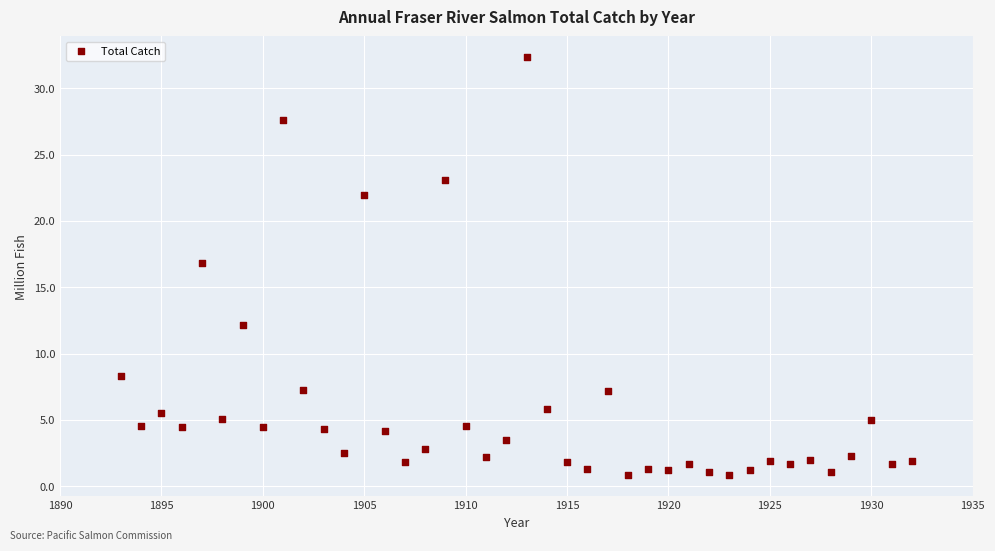

What is the range of X values (max minus min)?

39.0